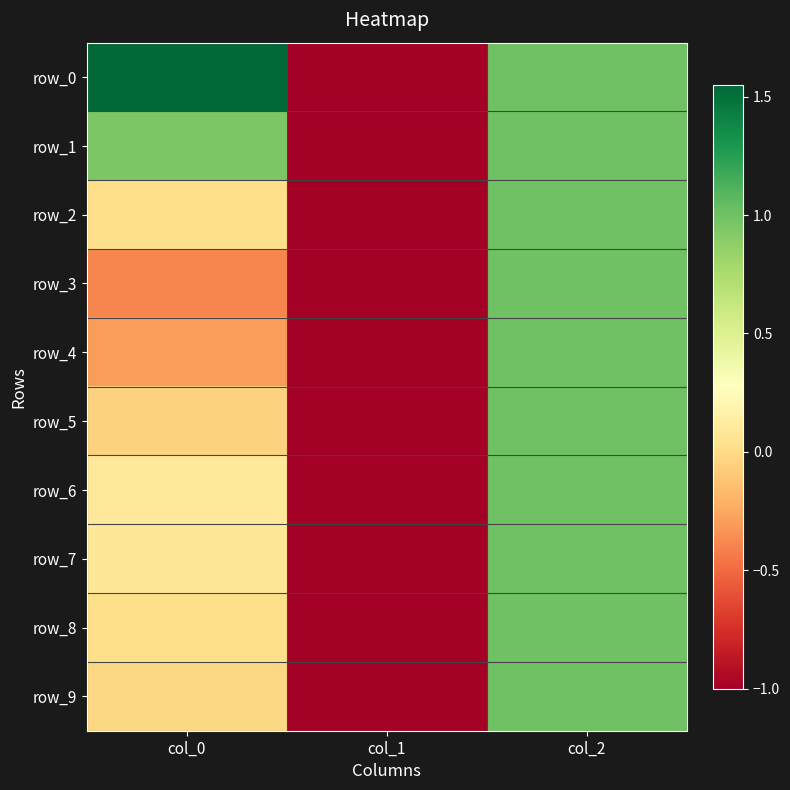

Is the value of row_1 at col_0 greater than the value of row_5 at col_0?

Yes